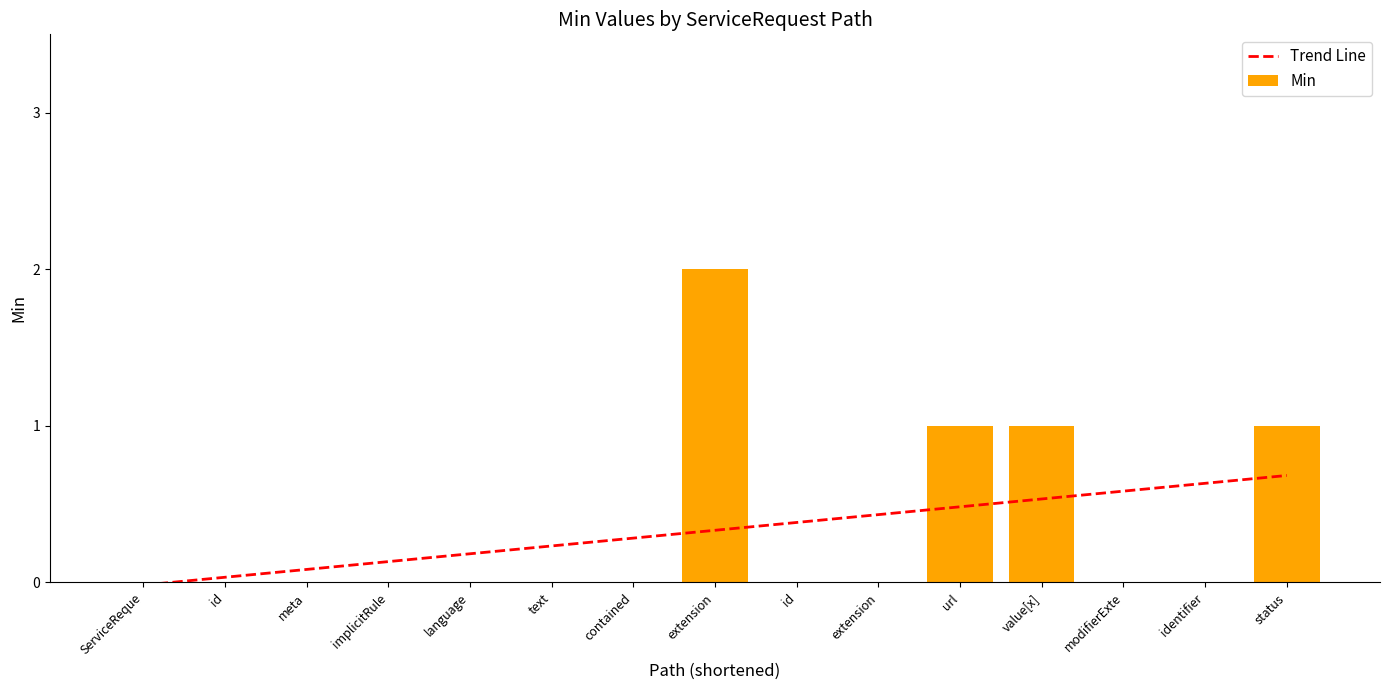

Reading right to left, extract all data points from this chart.

Trend Line: 0.7	0.6	0.6	0.5	0.5	0.4	0.4	0.3	0.3	0.2	0.2	0.1	0.1	0.0	-0.0
Min: 1.0	0.0	0.0	1.0	1.0	0.0	0.0	2.0	0.0	0.0	0.0	0.0	0.0	0.0	0.0